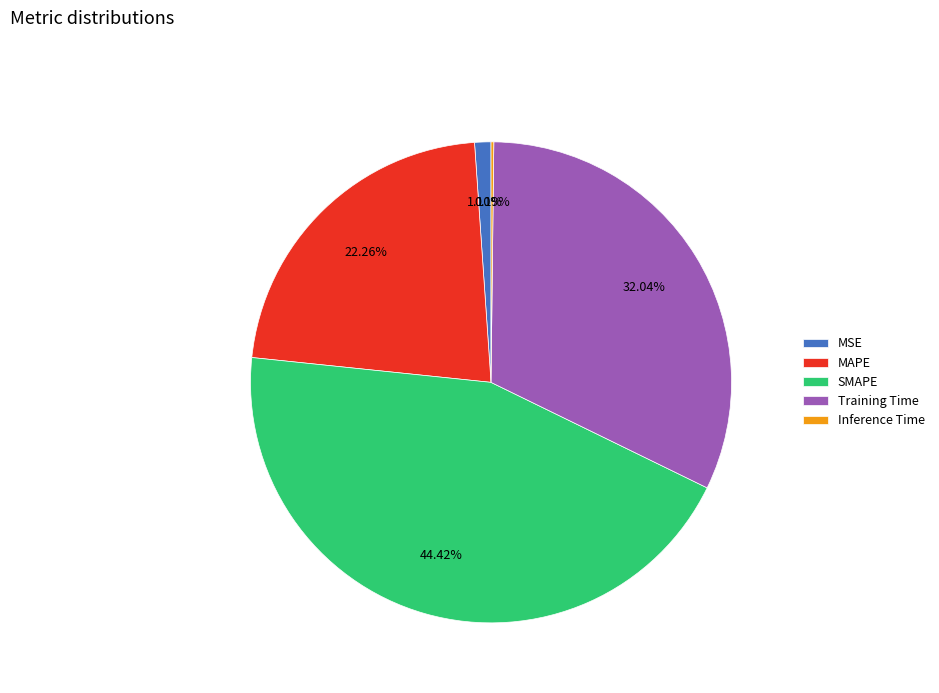

What is the largest slice in the pie chart?

SMAPE